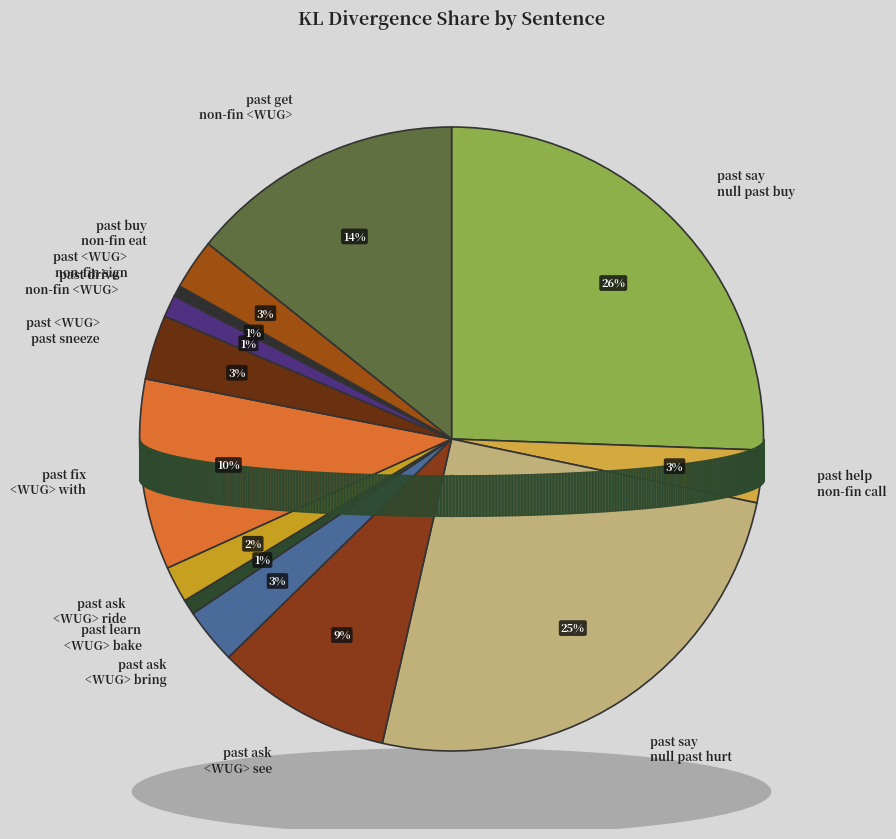

Rank the categories by value from highest to lowest.

past say null past buy, past say null past hurt, past get non-finite <WUG>, past fix <WUG> that past with, past ask <WUG> non-finite see, past <WUG> <WUG> past sneeze, past ask <WUG> non-finite bring, past help non-finite call, past buy non-finite eat, past ask <WUG> non-finite ride, past drive non-finite <WUG>, past learn <WUG> non-finite bake, past <WUG> non-finite sign